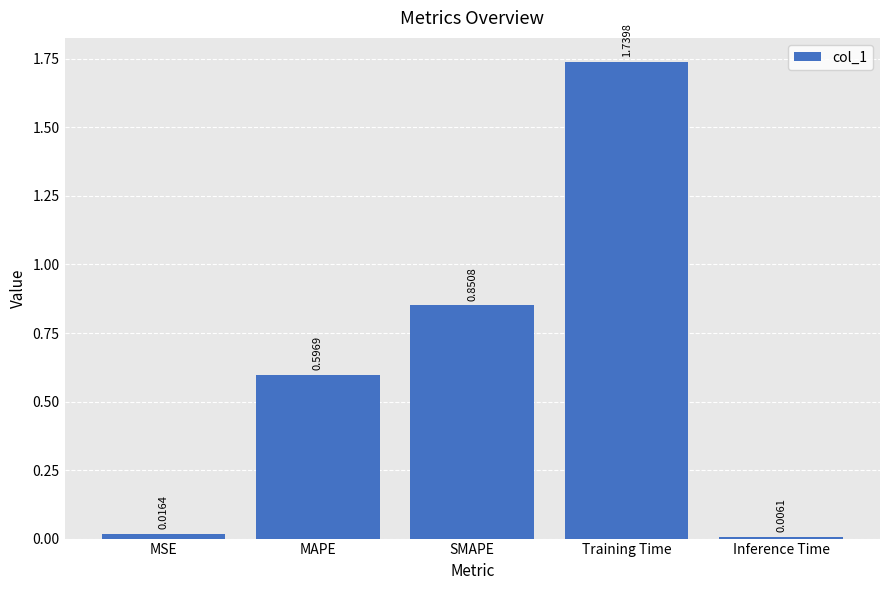

The chart shows a value of 1.2 at SMAPE. True or false?

False